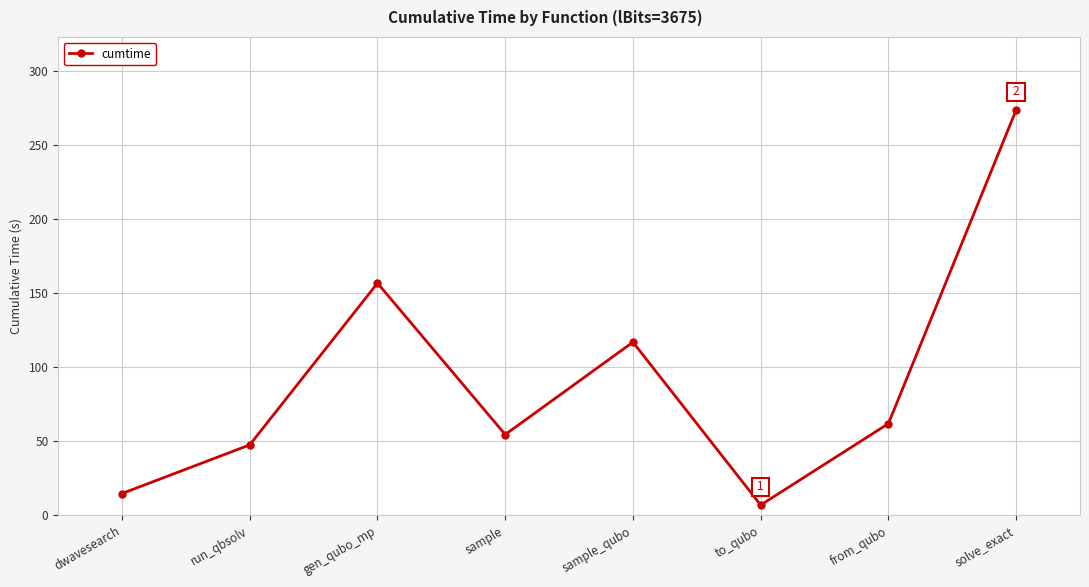

Which label corresponds to the largest value in the chart?

solve_exact